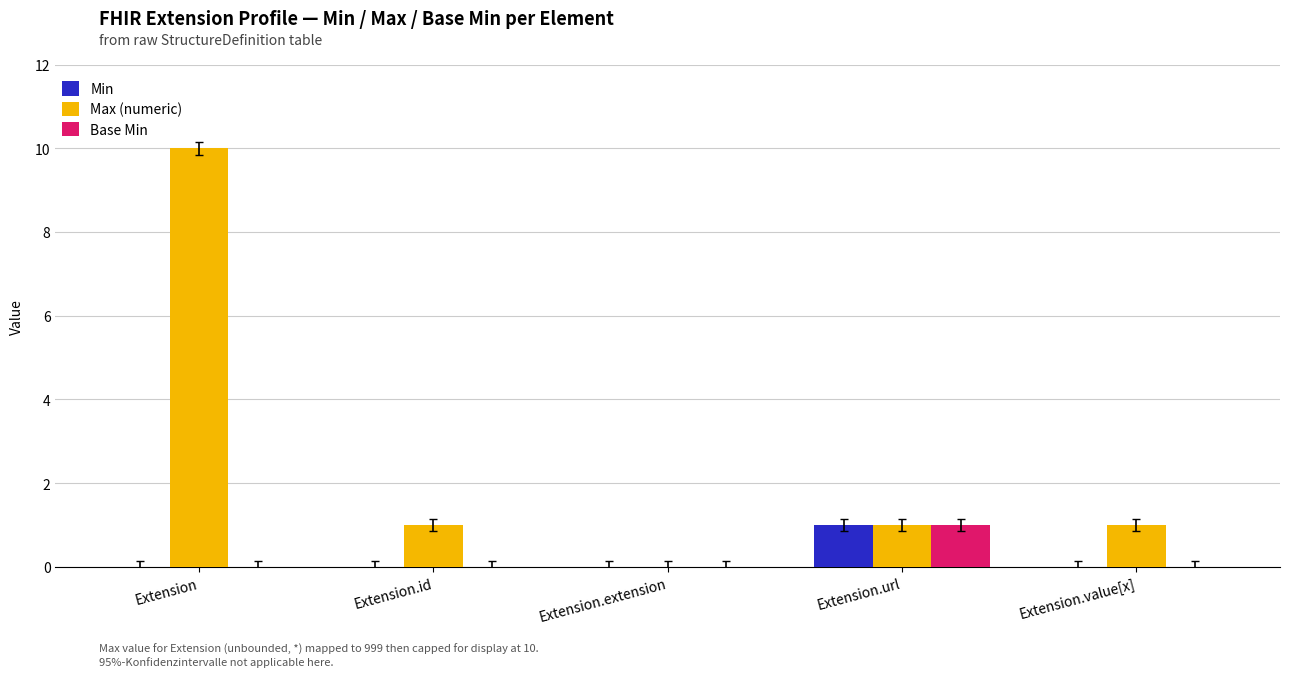

How many Base Min values are between 0 and 1?

5